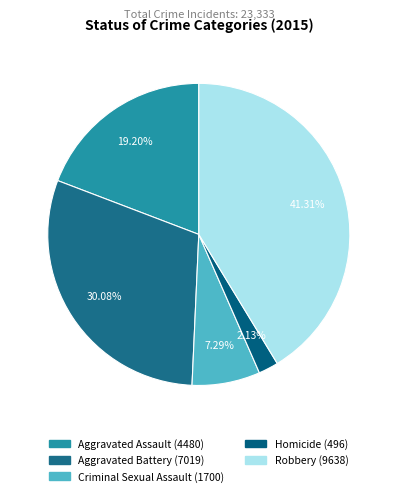

Is there any slice that represents more than half of the pie?

No